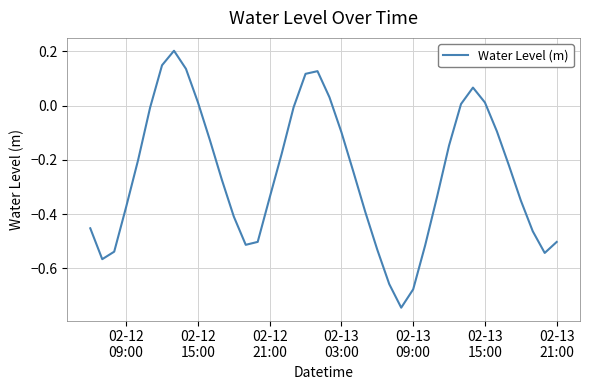

What is the difference between the maximum and minimum values?

0.9